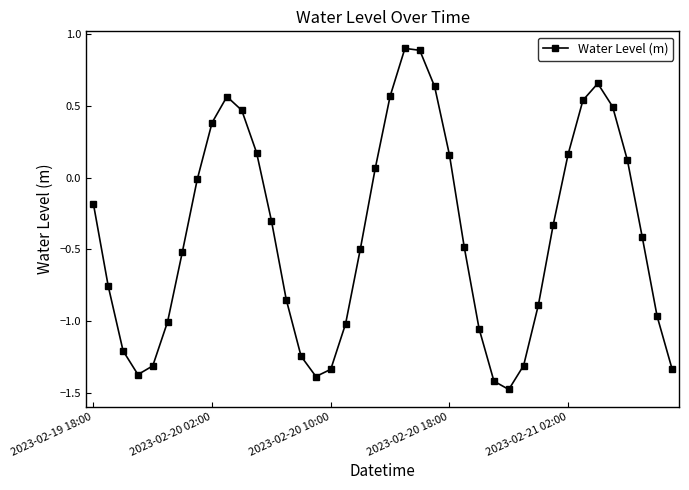

What is the sum of all values?

-15.9